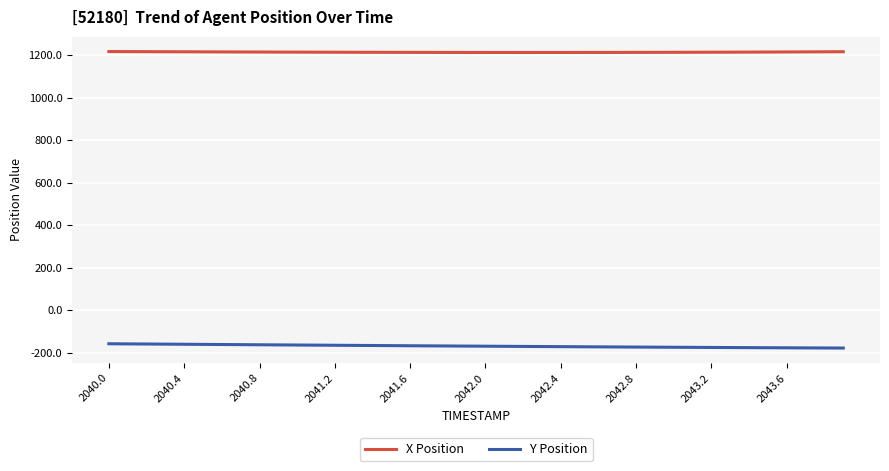

What is the lowest value of the Y Position series?

-178.6